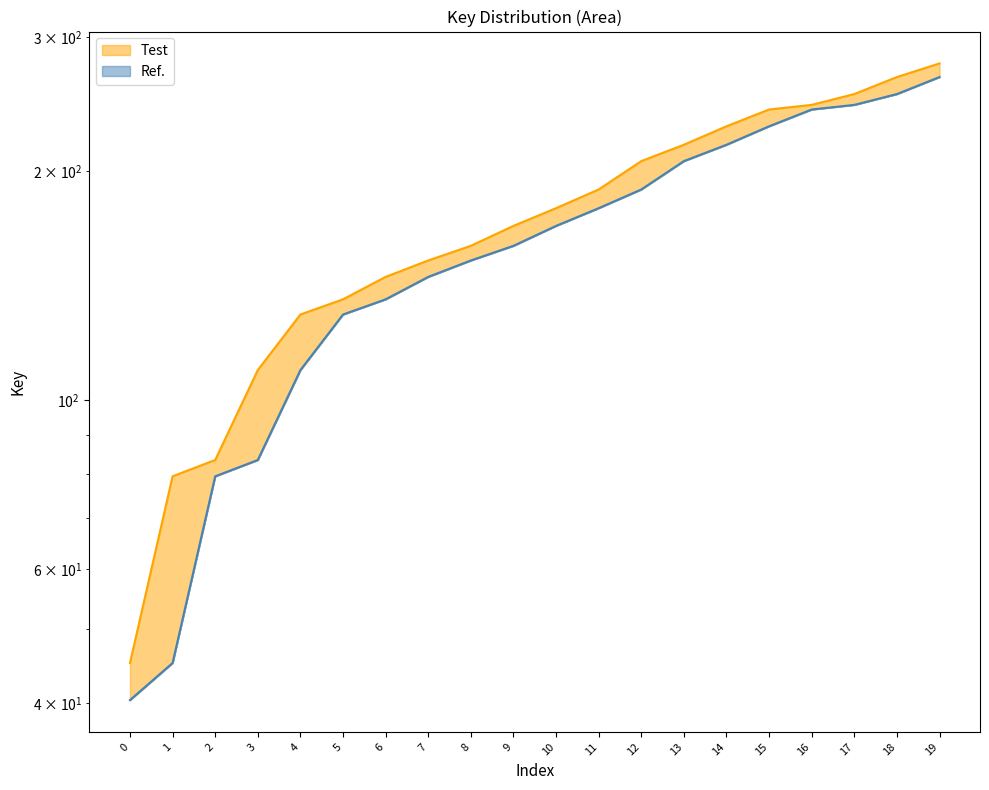

What is the minimum value shown in the chart?

40.3